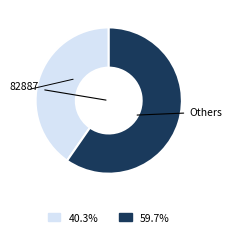

Is there a majority slice in this chart?

Yes